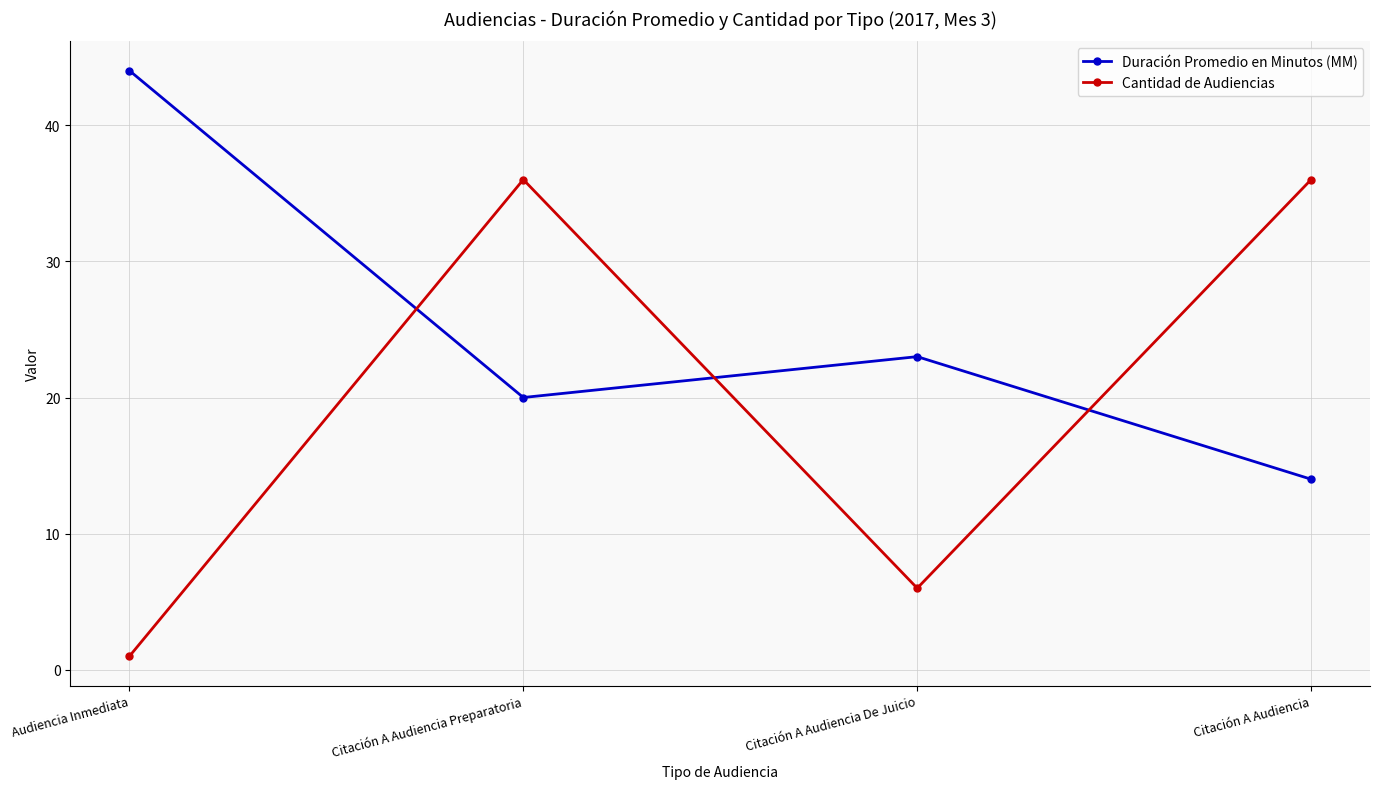

What is the minimum value shown in the chart?

1